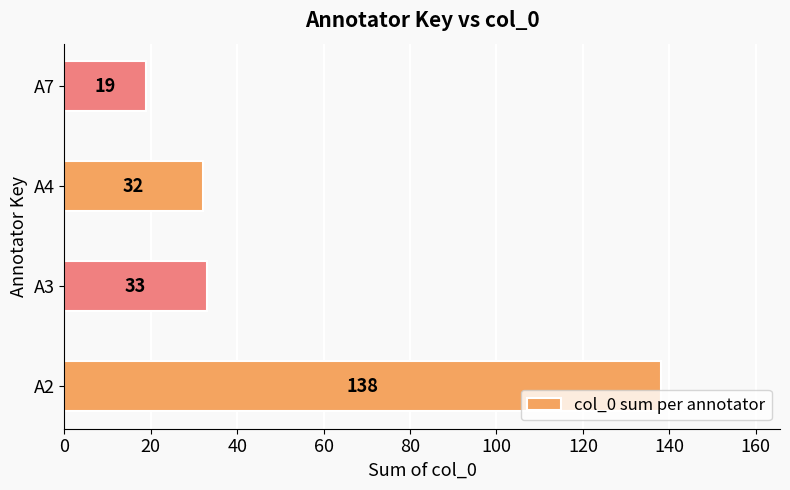

Approximately how many times larger is the value at A3 compared to A4?

1.0